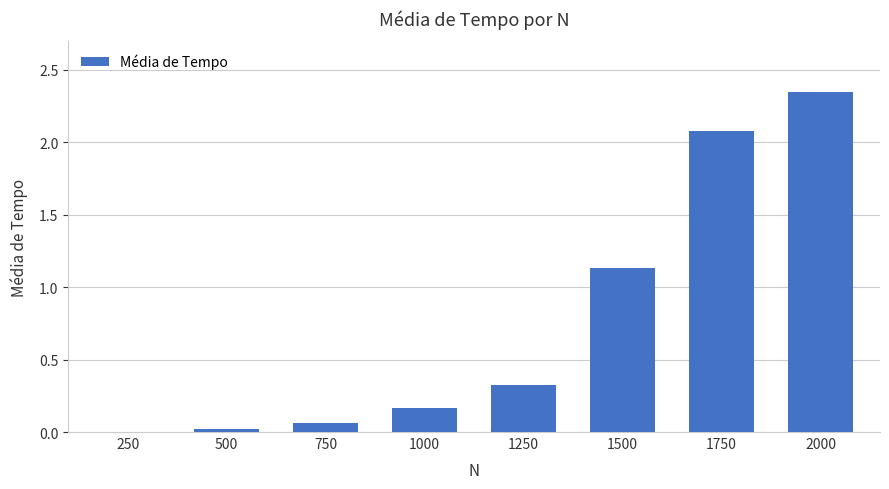

True or false: the data shows 0.6 at 1500.

False